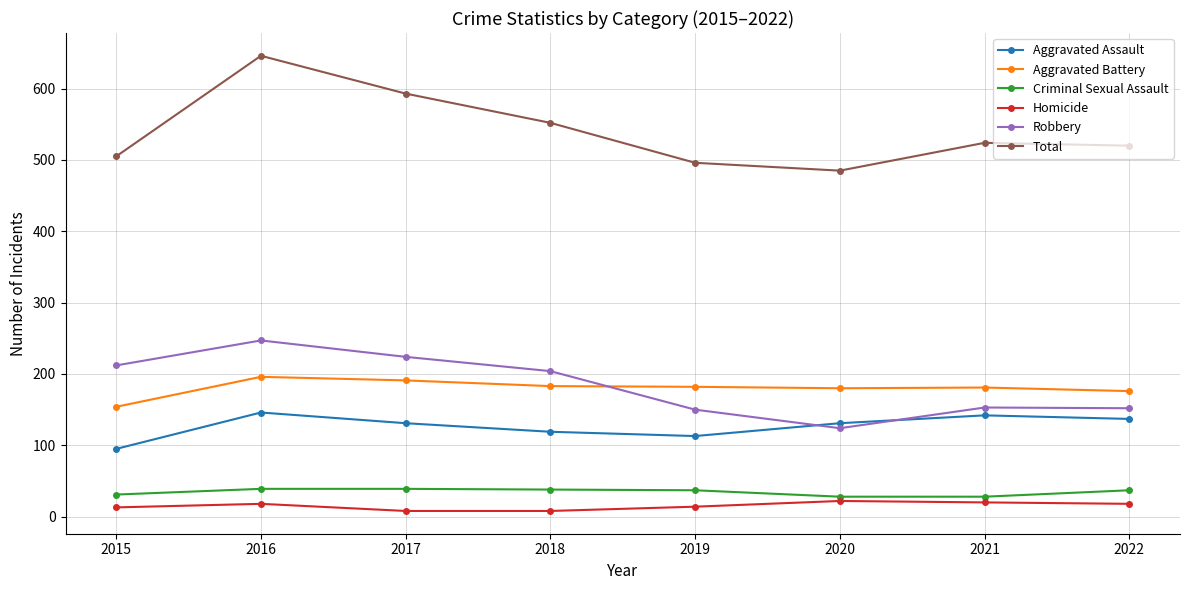

Which category has the lowest value in the Aggravated Battery series?

2015